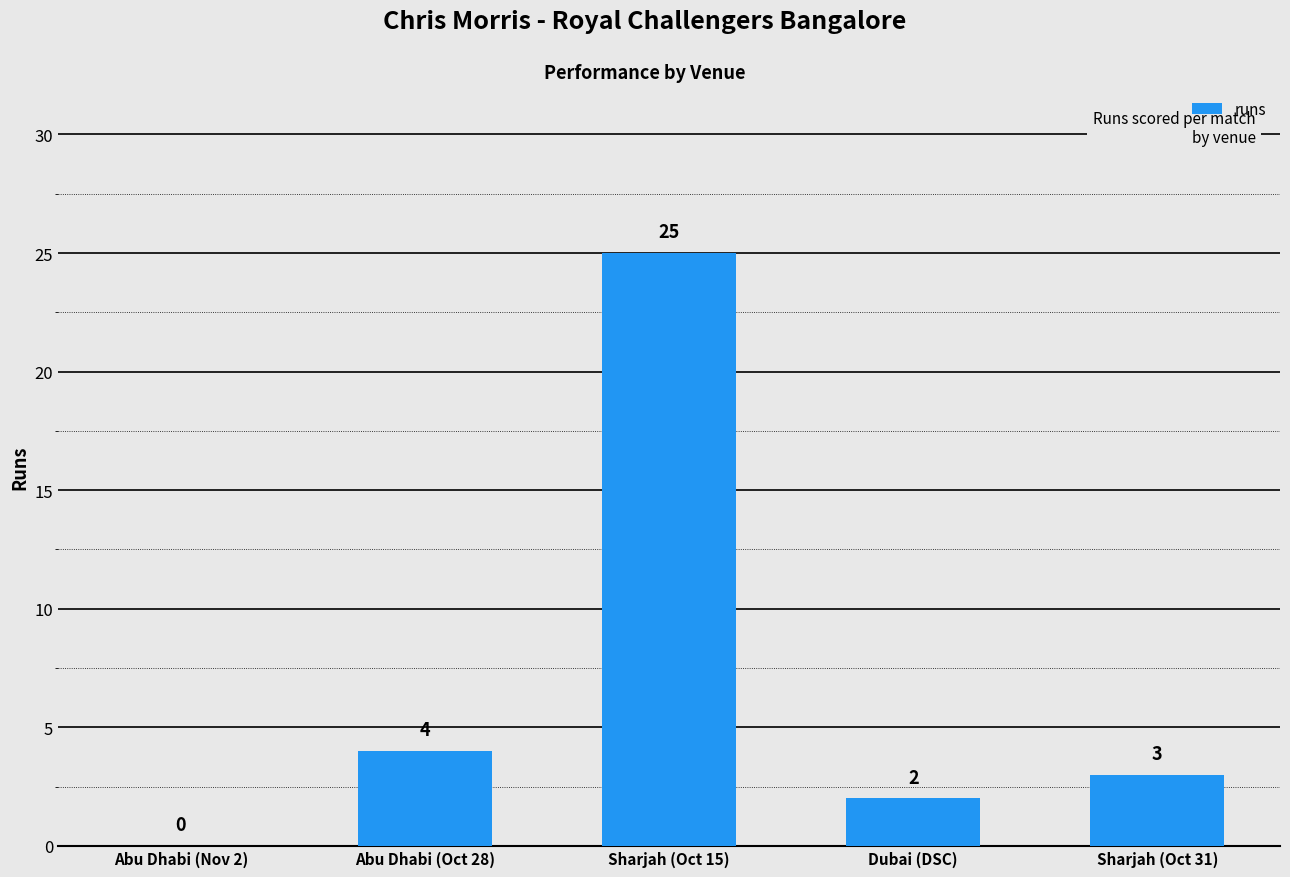

Where is the data nearest to the value 12?

Abu Dhabi (Oct 28)